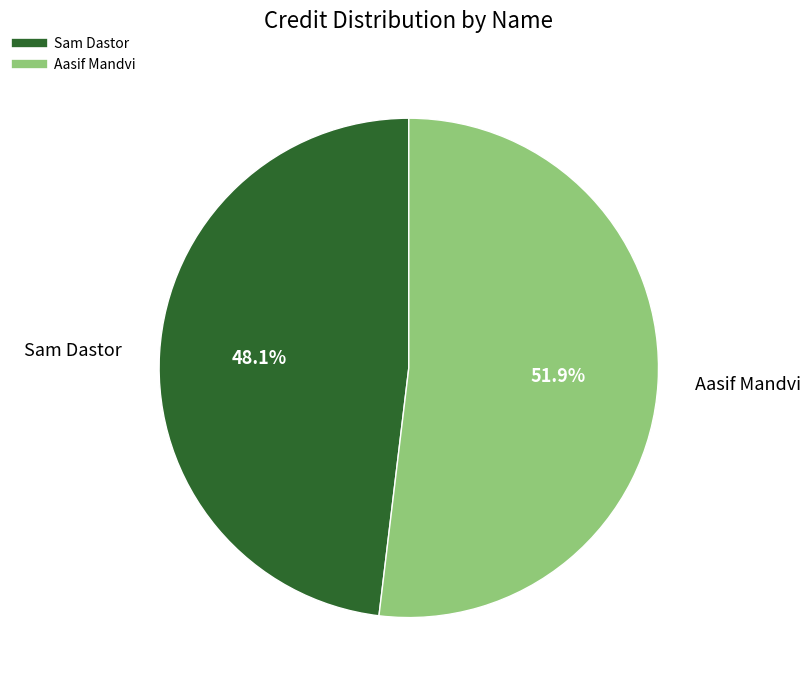

To the nearest percent, what percentage of the pie is Aasif Mandvi?

52%